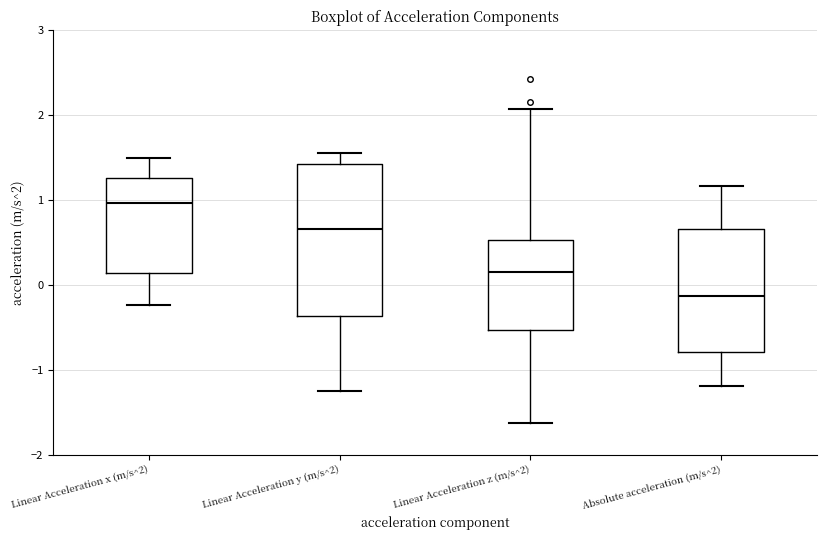

Reading left to right, read every box against the y-axis: the position of its median line, the range the box covers, and the ends of its whiskers. The values are not printed on the chart, so give them approximately, as read against the axis.

Linear Acceleration x (m/s^2): median 1.0, box 0.1 to 1.3, whiskers -0.2 to 1.5
Linear Acceleration y (m/s^2): median 0.7, box -0.4 to 1.4, whiskers -1.2 to 1.6
Linear Acceleration z (m/s^2): median 0.2, box -0.5 to 0.5, whiskers -1.6 to 2.1
Absolute acceleration (m/s^2): median -0.1, box -0.8 to 0.7, whiskers -1.2 to 1.2